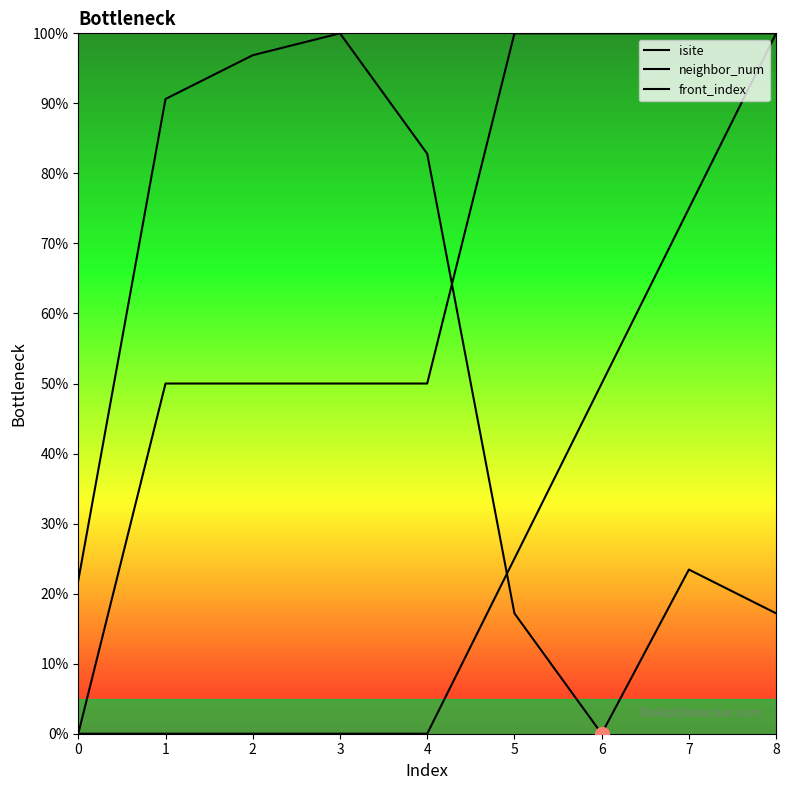

List the series in order of their overall mean, highest first.

neighbor_num, isite, front_index